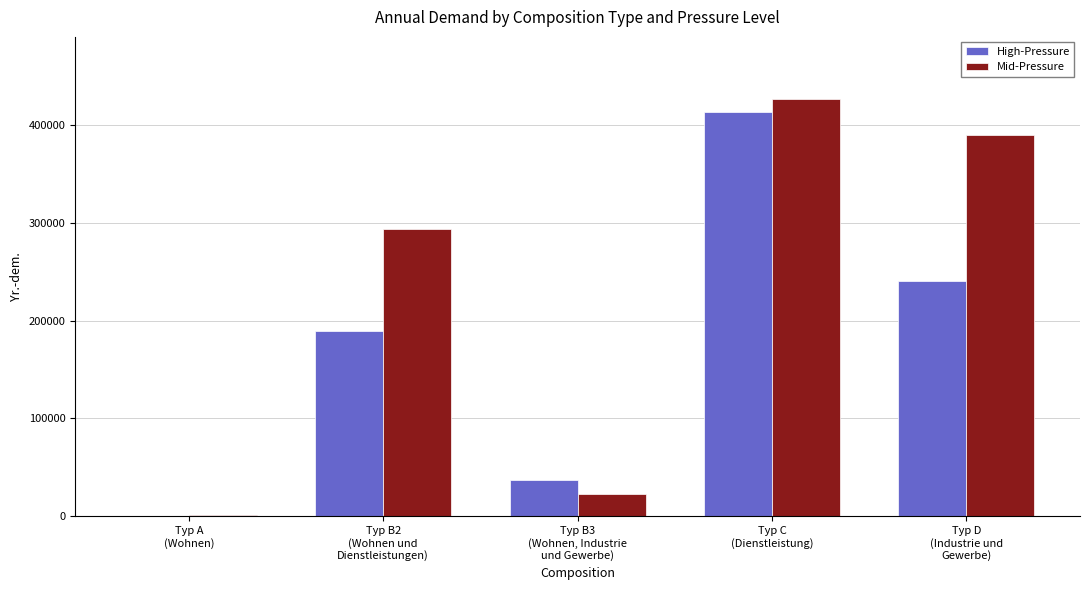

At which label does Mid-Pressure reach its peak?

Typ C
(Dienstleistung)